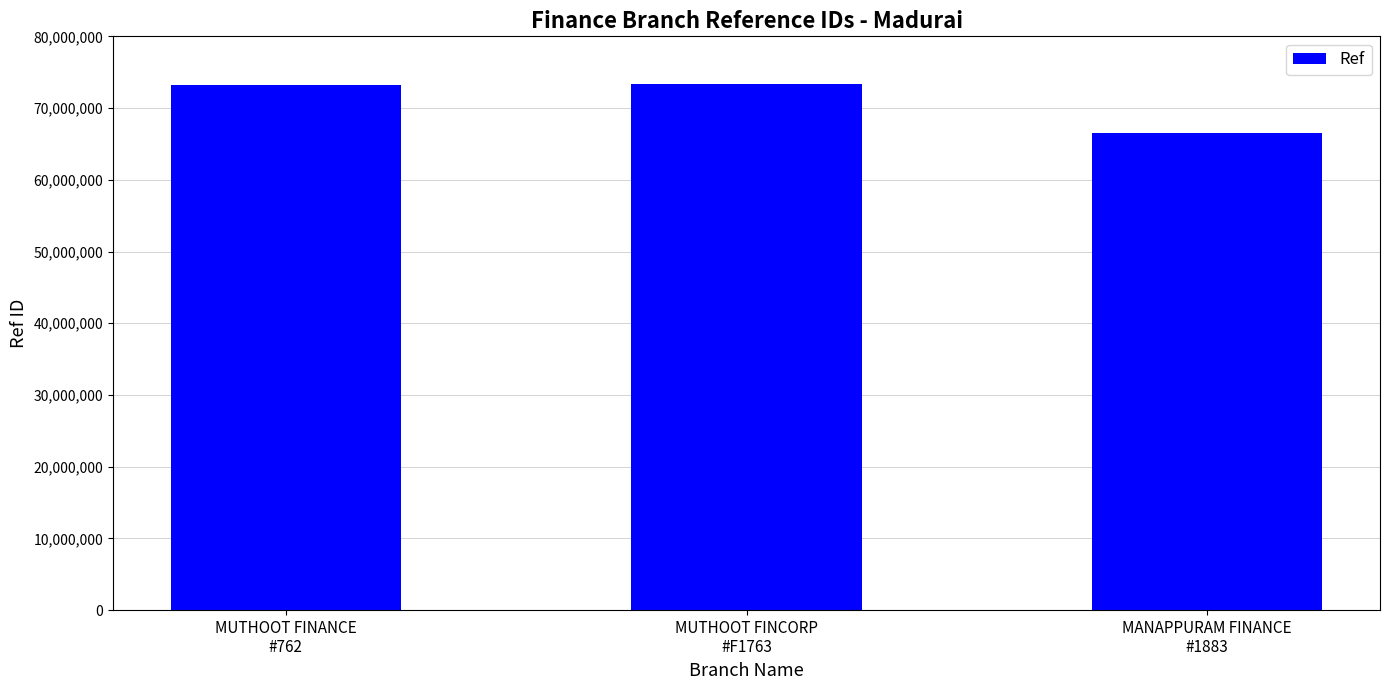

What is the value of the 1st bar from the left?

73256111